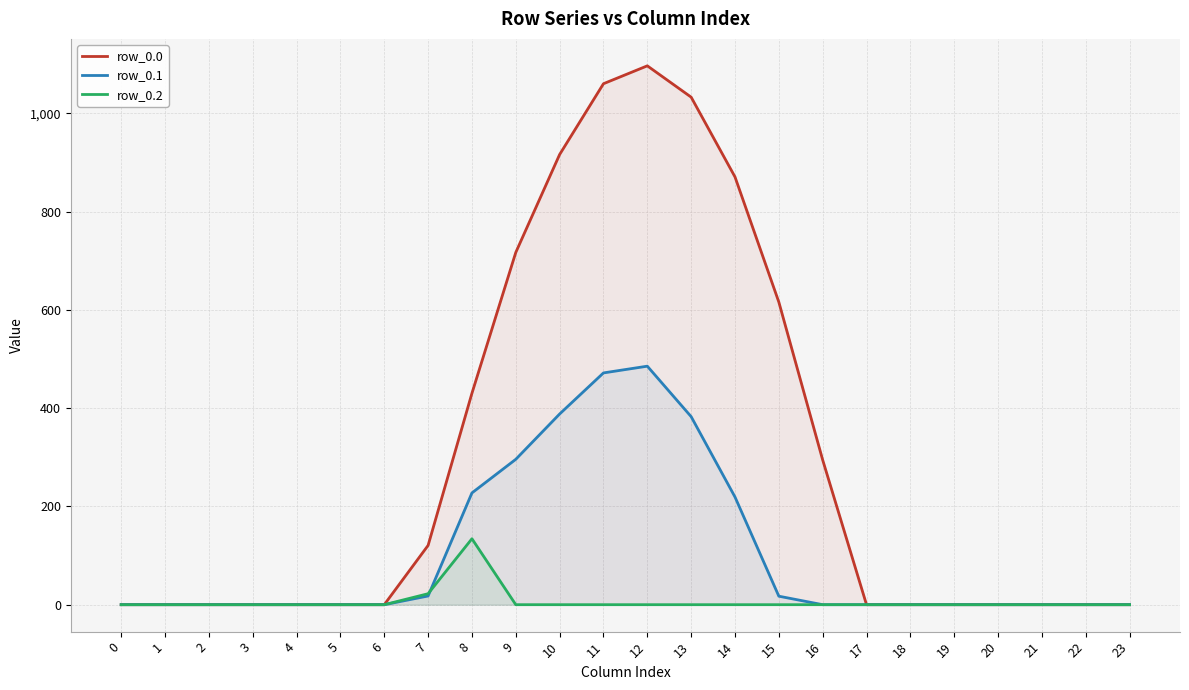

What is the sum of the row_0.1 values at 12 and 14?

704.6